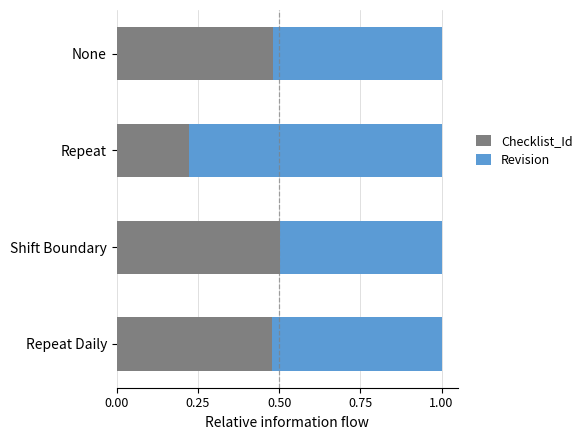

What is the total value across all series at Shift Boundary?

1.0